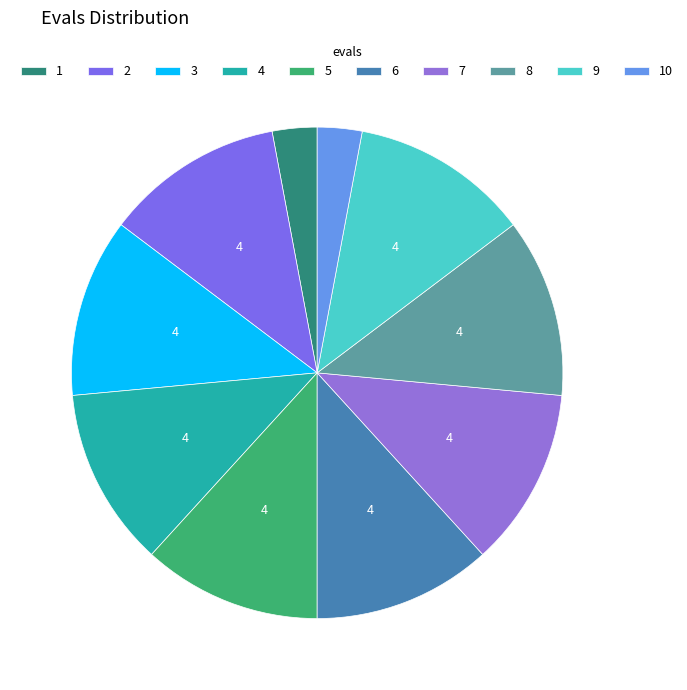

How many slices are in this pie chart?

10